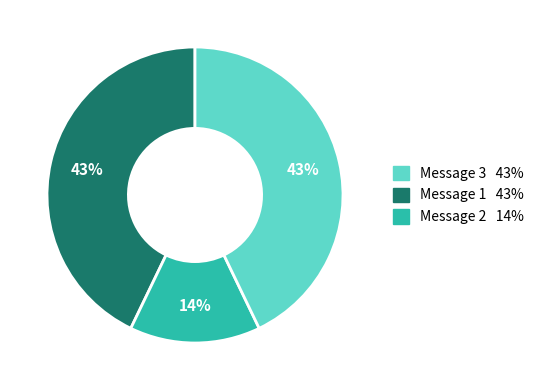

How many segments does this pie chart have?

3